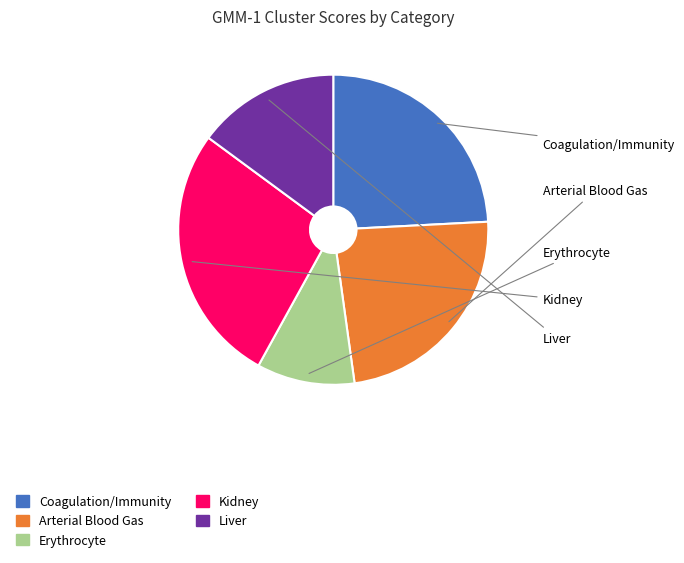

The Liver slice represents 15% of the pie. True or false?

True